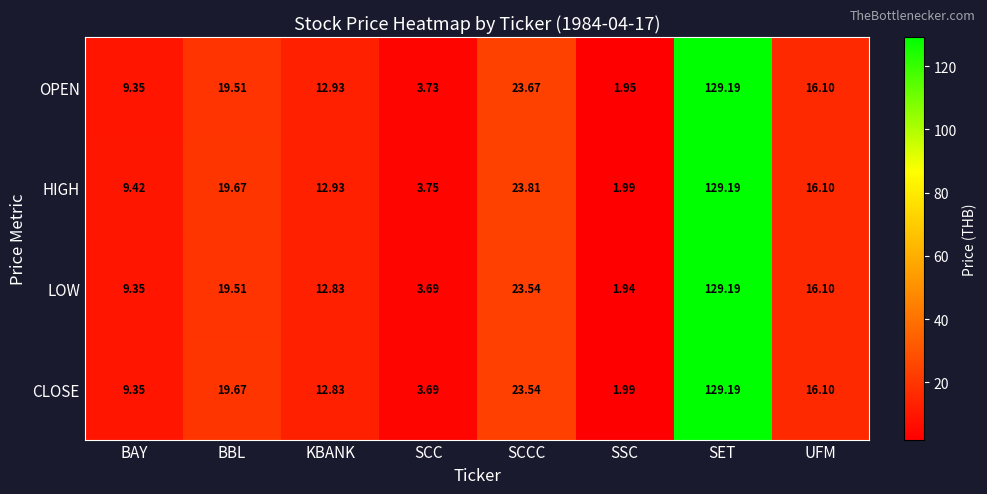

At which label is OPEN closest to 65?

SCCC